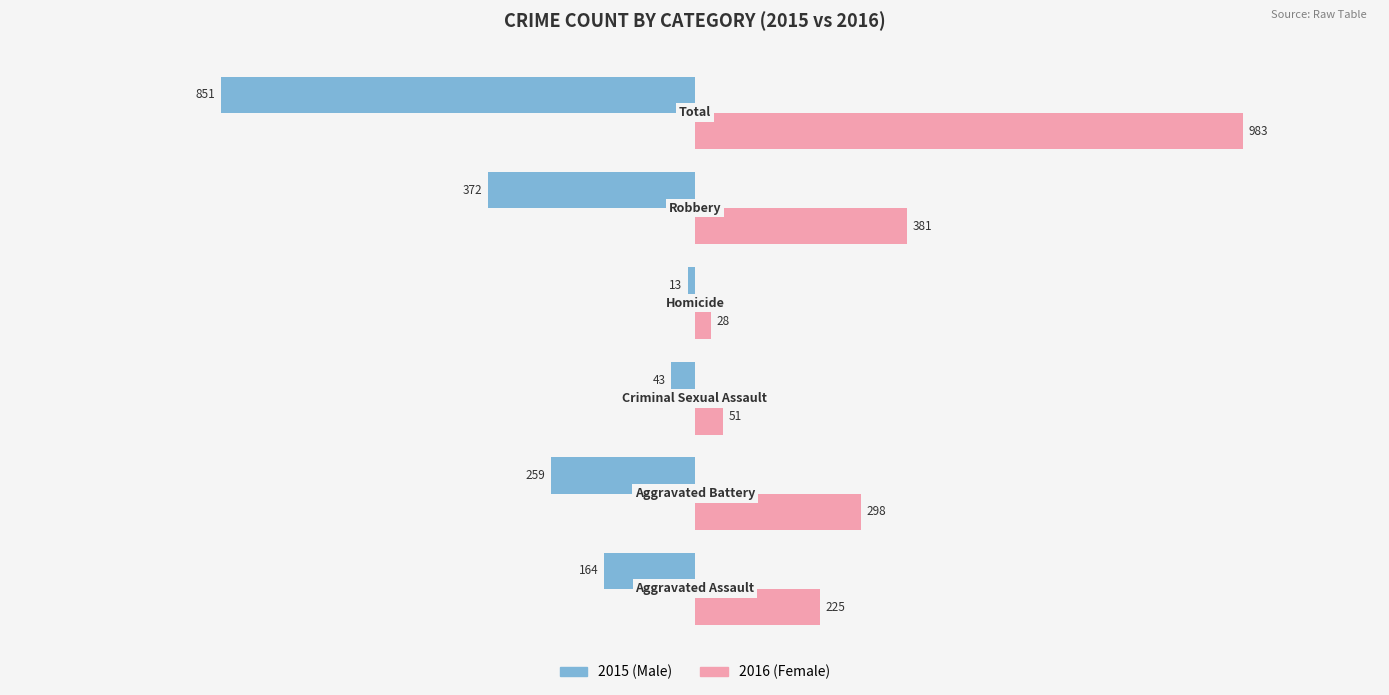

What is the greatest value displayed?

983